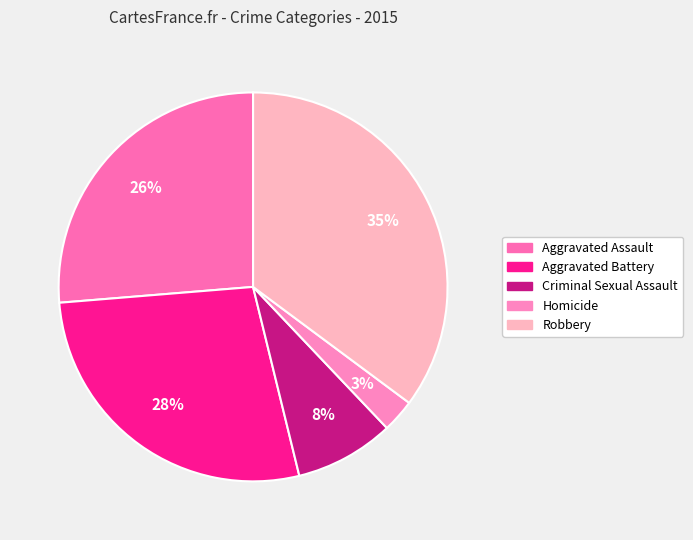

Rank the categories by value from highest to lowest.

Robbery, Aggravated Battery, Aggravated Assault, Criminal Sexual Assault, Homicide